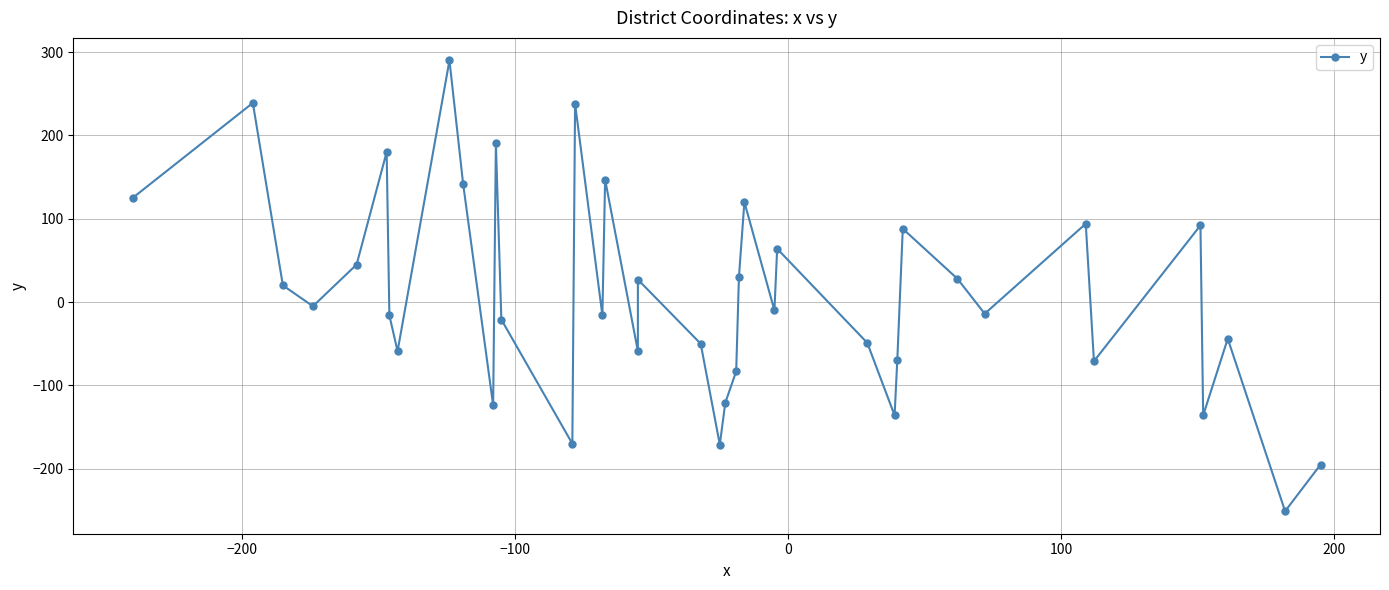

How many points are higher than both their immediate neighbors (excluding endpoints)?

13